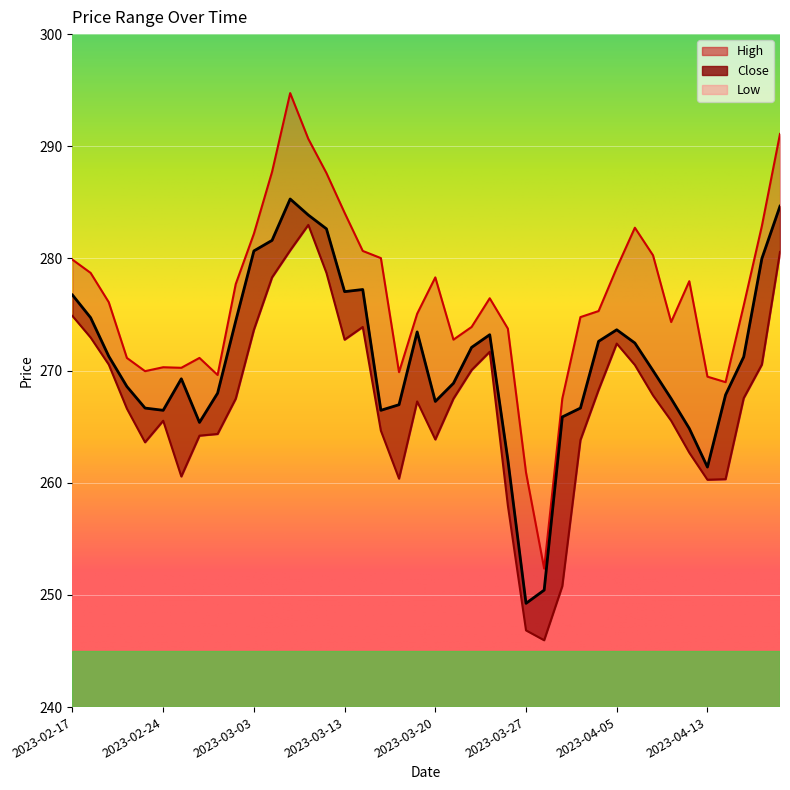

Reading left to right, extract all data points from this chart.

Close: 2023-02-17=276.7	2023-02-20=274.7	2023-02-21=271.3	2023-02-22=268.6	2023-02-23=266.7	2023-02-24=266.5	2023-02-27=269.3	2023-02-28=265.4	2023-03-01=268.0	2023-03-02=274.4	2023-03-03=280.7	2023-03-06=281.6	2023-03-08=285.3	2023-03-09=283.9	2023-03-10=282.6	2023-03-13=277.0	2023-03-14=277.2	2023-03-15=266.5	2023-03-16=267.0	2023-03-17=273.4	2023-03-20=267.2	2023-03-21=268.9	2023-03-22=272.1	2023-03-23=273.2	2023-03-24=262.0	2023-03-27=249.2	2023-03-28=250.4	2023-03-29=265.9	2023-03-31=266.7	2023-04-03=272.6	2023-04-05=273.6	2023-04-06=272.5	2023-04-10=270.0	2023-04-11=267.5	2023-04-12=264.8	2023-04-13=261.4	2023-04-17=267.8	2023-04-18=271.2	2023-04-19=280.0	2023-04-20=284.7
High: 2023-02-17=279.9	2023-02-20=278.7	2023-02-21=276.1	2023-02-22=271.1	2023-02-23=269.9	2023-02-24=270.3	2023-02-27=270.2	2023-02-28=271.1	2023-03-01=269.6	2023-03-02=277.7	2023-03-03=282.2	2023-03-06=287.7	2023-03-08=294.7	2023-03-09=290.7	2023-03-10=287.6	2023-03-13=284.1	2023-03-14=280.7	2023-03-15=280.0	2023-03-16=269.9	2023-03-17=275.1	2023-03-20=278.3	2023-03-21=272.8	2023-03-22=273.9	2023-03-23=276.4	2023-03-24=273.7	2023-03-27=260.9	2023-03-28=252.3	2023-03-29=267.5	2023-03-31=274.8	2023-04-03=275.3	2023-04-05=279.1	2023-04-06=282.7	2023-04-10=280.3	2023-04-11=274.3	2023-04-12=278.0	2023-04-13=269.5	2023-04-17=269.0	2023-04-18=275.8	2023-04-19=282.9	2023-04-20=291.1
Low: 2023-02-17=274.9	2023-02-20=272.9	2023-02-21=270.5	2023-02-22=266.6	2023-02-23=263.6	2023-02-24=265.5	2023-02-27=260.6	2023-02-28=264.2	2023-03-01=264.4	2023-03-02=267.5	2023-03-03=273.6	2023-03-06=278.3	2023-03-08=280.7	2023-03-09=283.0	2023-03-10=278.7	2023-03-13=272.8	2023-03-14=273.9	2023-03-15=264.6	2023-03-16=260.4	2023-03-17=267.2	2023-03-20=263.9	2023-03-21=267.5	2023-03-22=270.1	2023-03-23=271.7	2023-03-24=258.0	2023-03-27=246.8	2023-03-28=246.0	2023-03-29=250.8	2023-03-31=263.8	2023-04-03=268.3	2023-04-05=272.4	2023-04-06=270.5	2023-04-10=267.8	2023-04-11=265.5	2023-04-12=262.7	2023-04-13=260.3	2023-04-17=260.3	2023-04-18=267.6	2023-04-19=270.5	2023-04-20=280.6